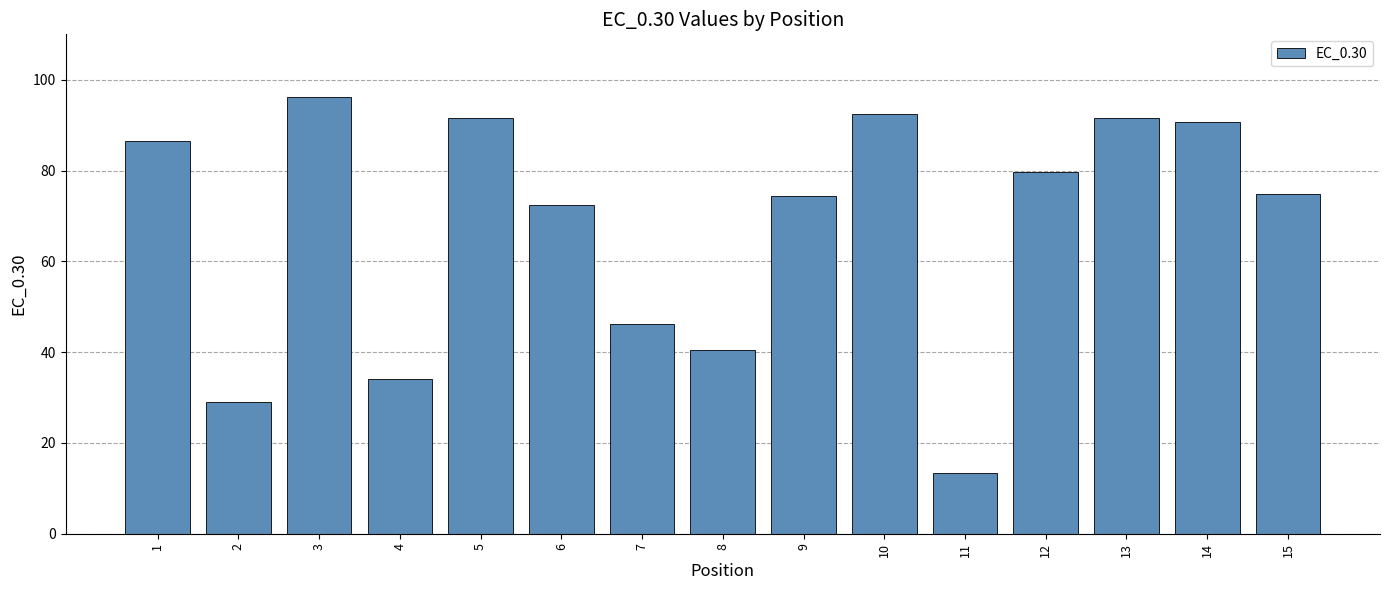

What is the change in value from 4 to 13?

+57.5